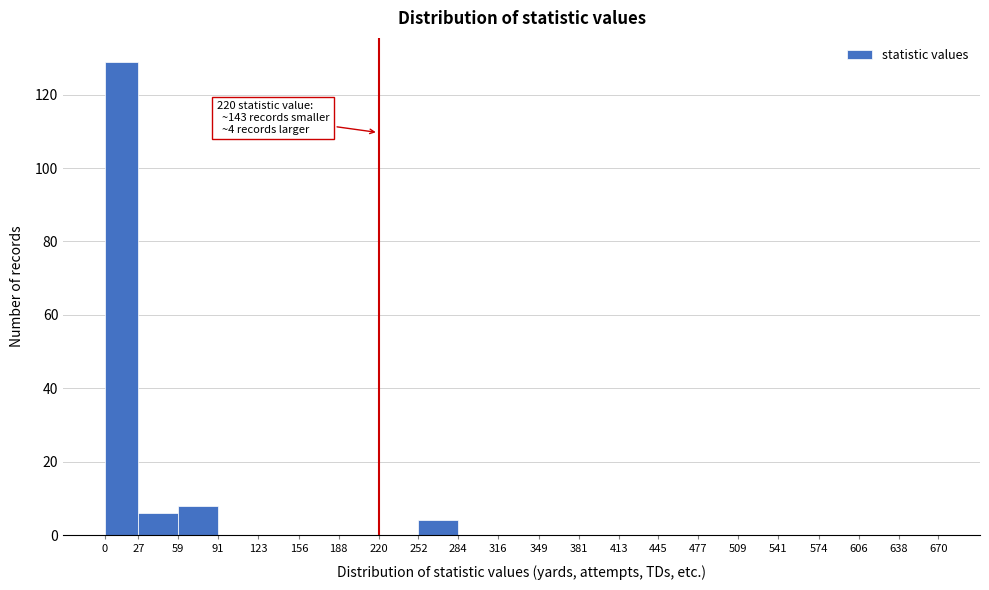

Over which range of the x-axis is the bar tallest?

0 to 27